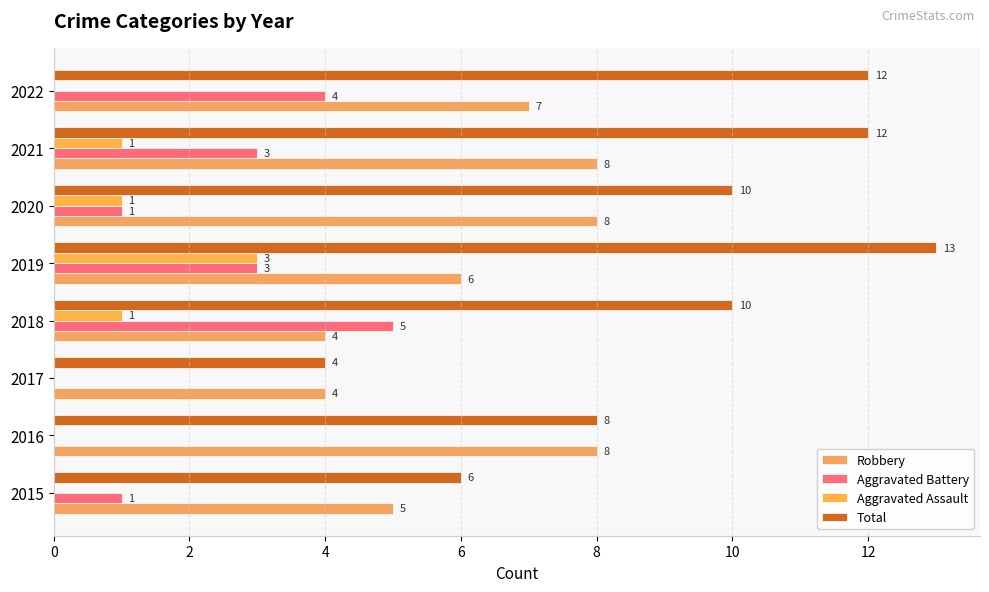

How many groups of bars are there?

8